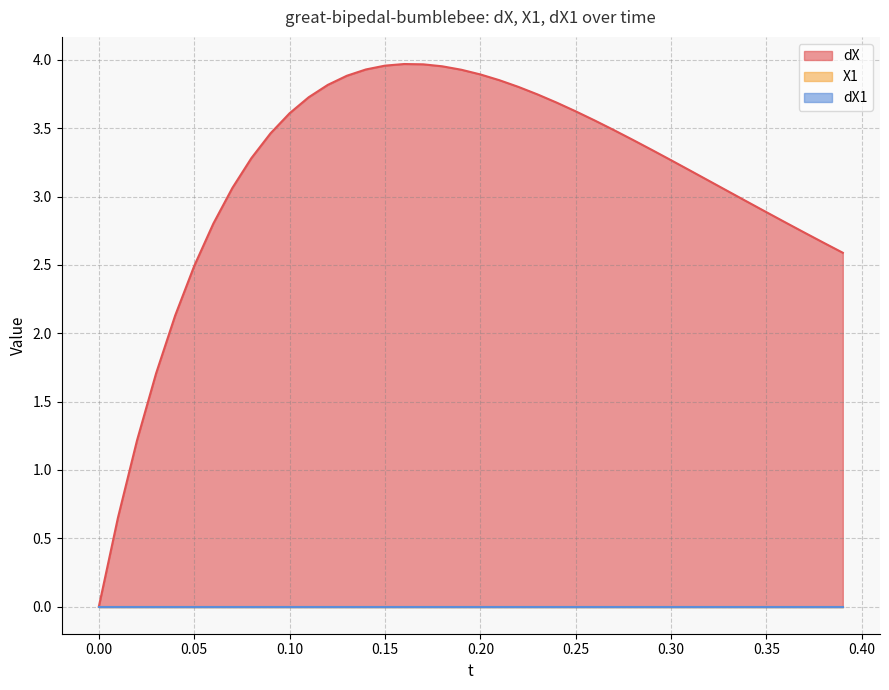

Reading right to left, list all the values displayed in this chart.

dX: 39=2.6	38=2.7	37=2.7	36=2.8	35=2.9	34=3.0	33=3.0	32=3.1	31=3.2	30=3.3	29=3.3	28=3.4	27=3.5	26=3.6	25=3.6	24=3.7	23=3.7	22=3.8	21=3.9	20=3.9	19=3.9	18=4.0	17=4.0	16=4.0	15=4.0	14=3.9	13=3.9	12=3.8	11=3.7	10=3.6	9=3.5	8=3.3	7=3.1	6=2.8	5=2.5	4=2.1	3=1.7	2=1.2	1=0.6	0=0.0
X1: 39=0.0	38=0.0	37=0.0	36=0.0	35=0.0	34=0.0	33=0.0	32=0.0	31=0.0	30=0.0	29=0.0	28=0.0	27=0.0	26=0.0	25=0.0	24=0.0	23=0.0	22=0.0	21=0.0	20=0.0	19=0.0	18=0.0	17=0.0	16=0.0	15=0.0	14=0.0	13=0.0	12=0.0	11=0.0	10=0.0	9=0.0	8=0.0	7=0.0	6=0.0	5=0.0	4=0.0	3=0.0	2=0.0	1=0.0	0=0.0
dX1: 39=0.0	38=0.0	37=0.0	36=0.0	35=0.0	34=0.0	33=0.0	32=0.0	31=0.0	30=0.0	29=0.0	28=0.0	27=0.0	26=0.0	25=0.0	24=0.0	23=0.0	22=0.0	21=0.0	20=0.0	19=0.0	18=0.0	17=0.0	16=0.0	15=0.0	14=0.0	13=0.0	12=0.0	11=0.0	10=0.0	9=0.0	8=0.0	7=0.0	6=0.0	5=0.0	4=0.0	3=0.0	2=0.0	1=0.0	0=0.0